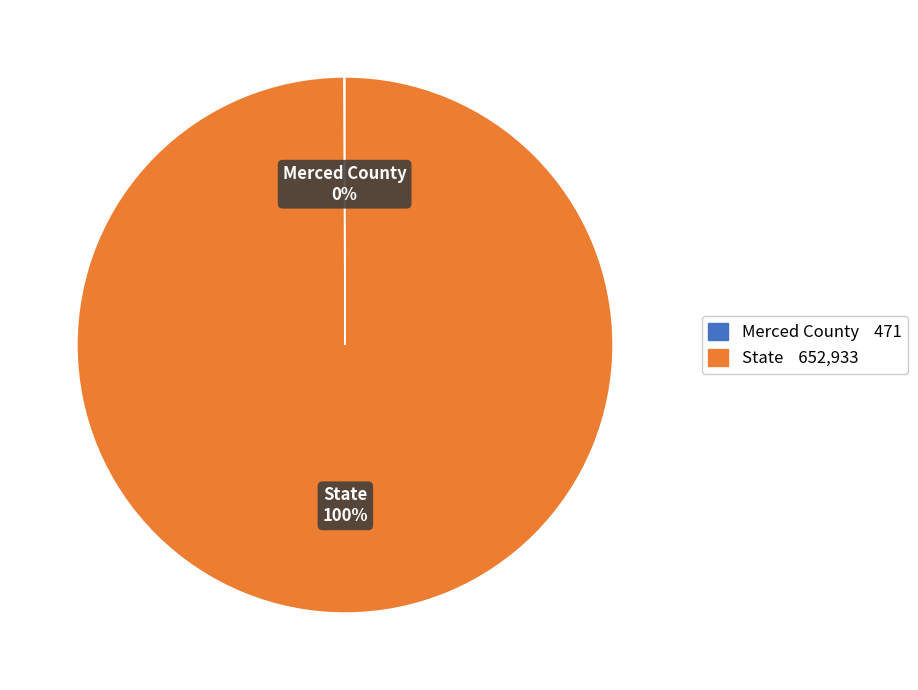

To the nearest percent, what is the average slice percentage?

50%